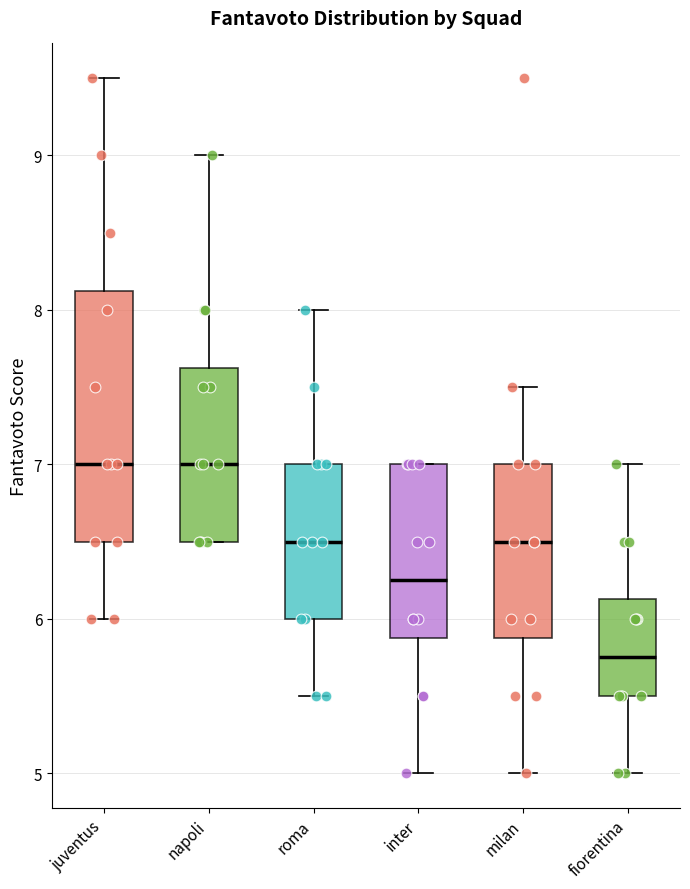

Reading left to right, read every box against the y-axis: the position of its median line, the range the box covers, and the ends of its whiskers. The values are not printed on the chart, so give them approximately, as read against the axis.

juventus: median 7.0, box 6.5 to 8.1, whiskers 6.0 to 9.5
napoli: median 7.0, box 6.5 to 7.6, whiskers 6.5 to 9.0
roma: median 6.5, box 6.0 to 7.0, whiskers 5.5 to 8.0
inter: median 6.3, box 5.9 to 7.0, whiskers 5.0 to 7.0
milan: median 6.5, box 5.9 to 7.0, whiskers 5.0 to 7.5
fiorentina: median 5.8, box 5.5 to 6.1, whiskers 5.0 to 7.0